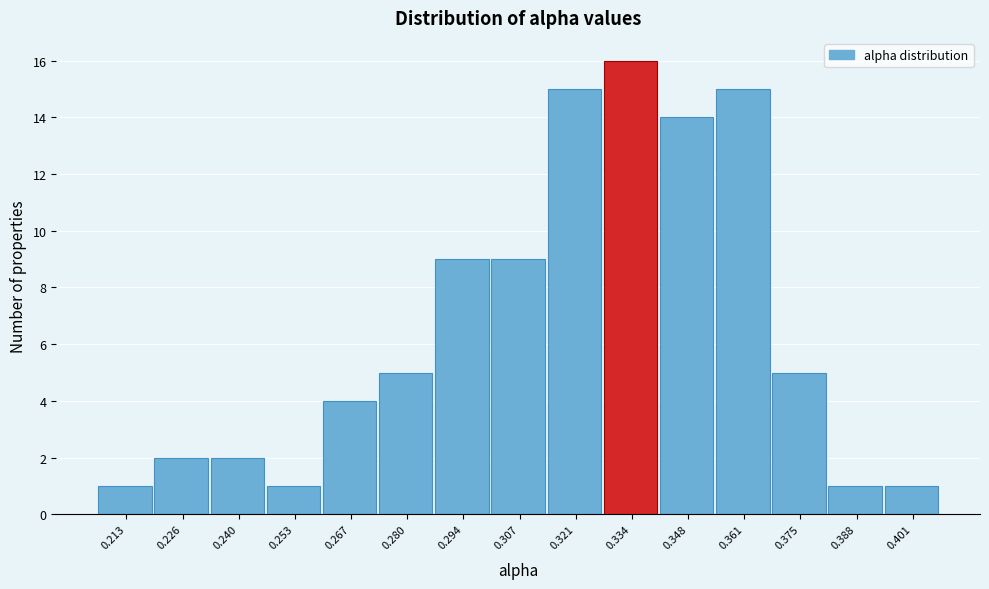

Reading right to left, what are all the values shown in this chart?

1	1	5	15	14	16	15	9	9	5	4	1	2	2	1